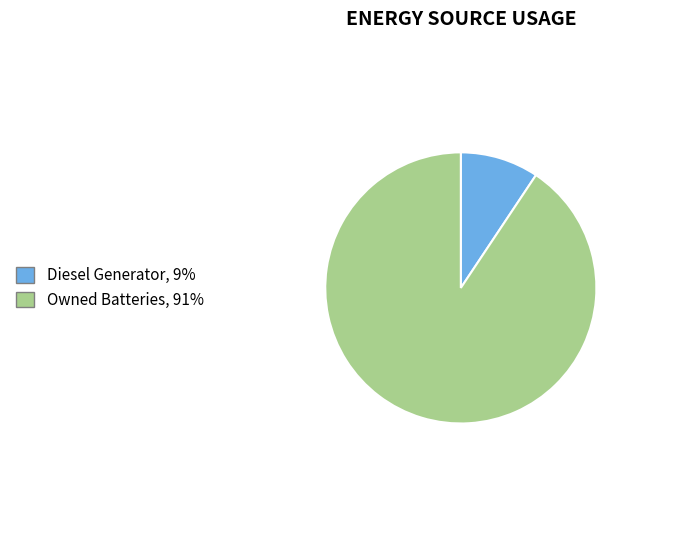

Is there any slice that represents more than half of the pie?

Yes